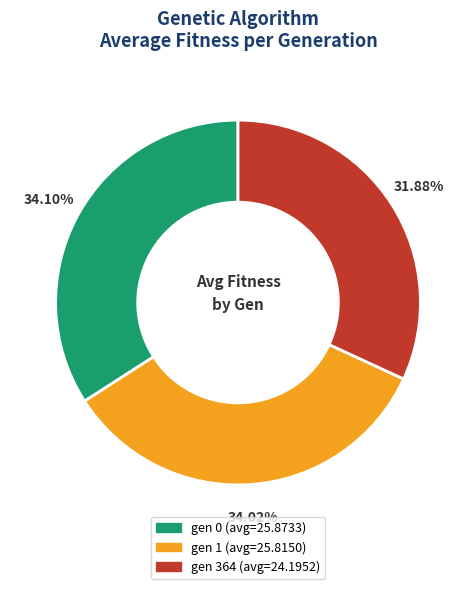

Approximately how many times larger is the value at gen 364 compared to gen 0?

0.9